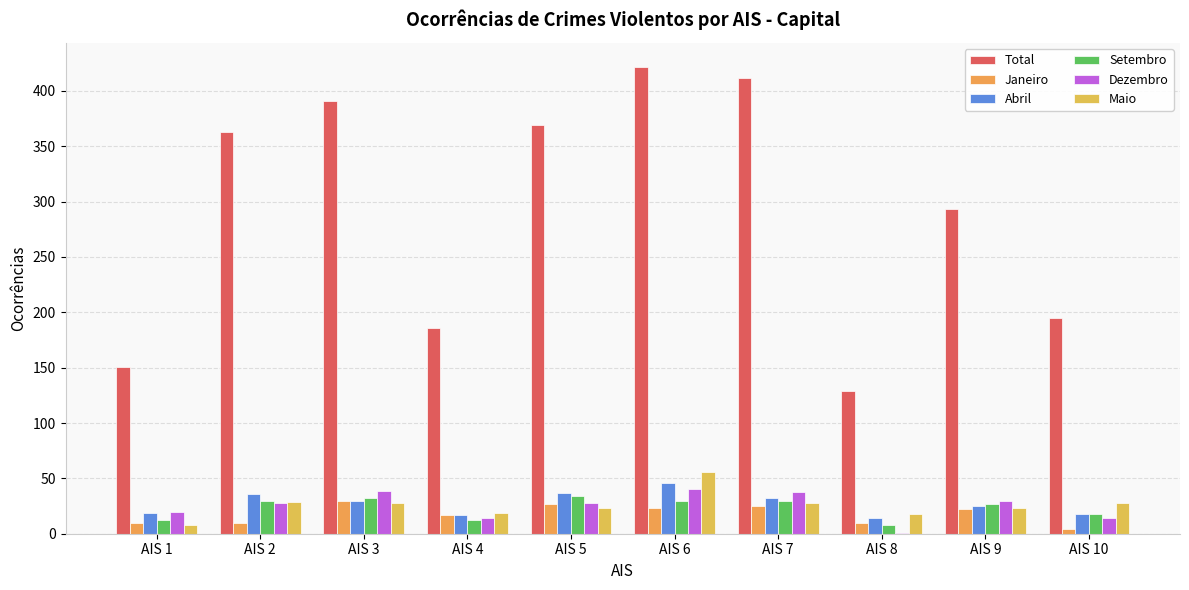

Which series changed the most between AIS 6 and AIS 7?

Maio